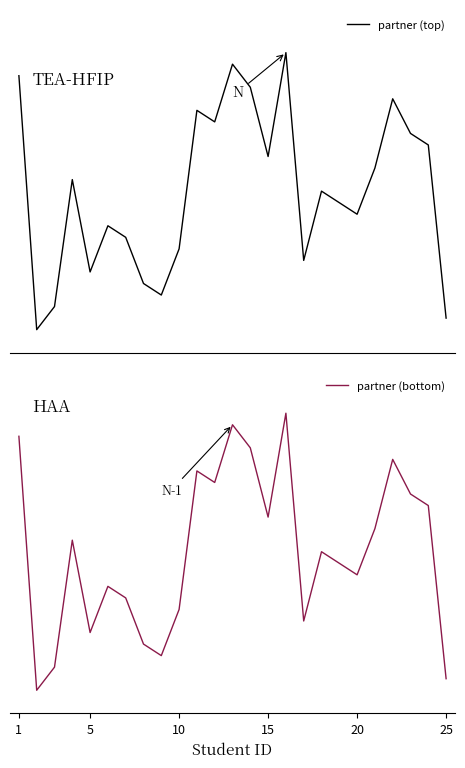

The partner (top) series shows 23 at 1. True or false?

True